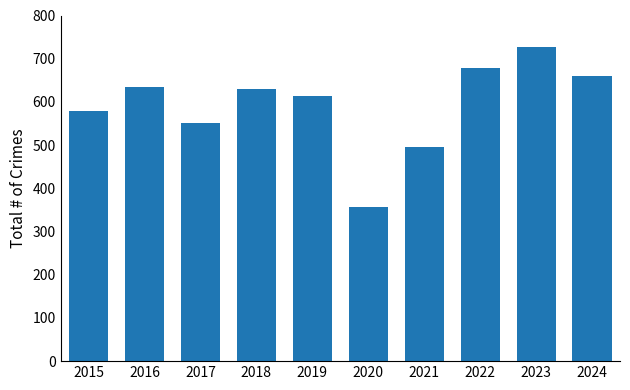

Which category has the lowest value across all series?

2020